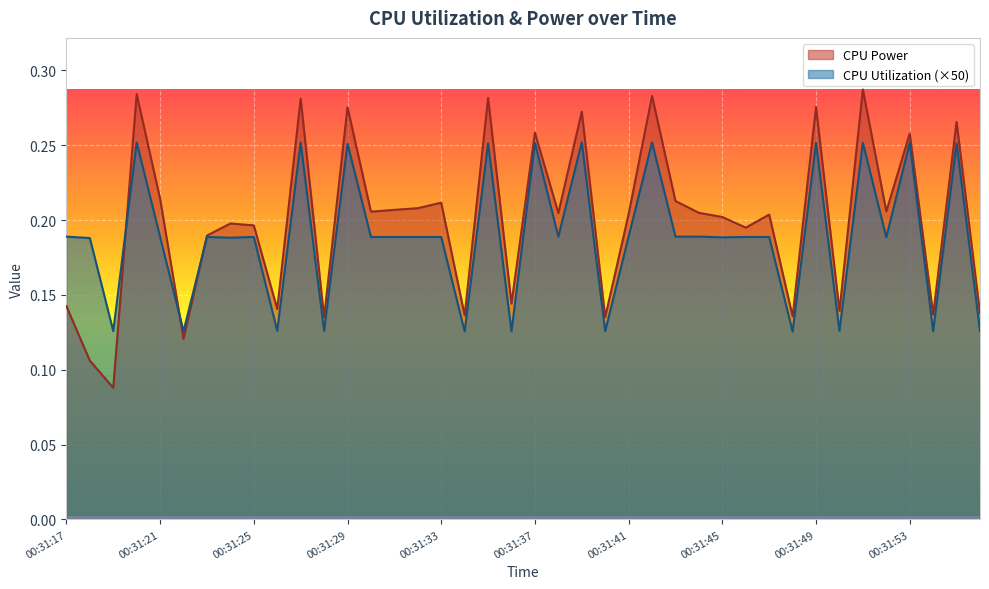

What is the minimum value shown in the chart?

0.1